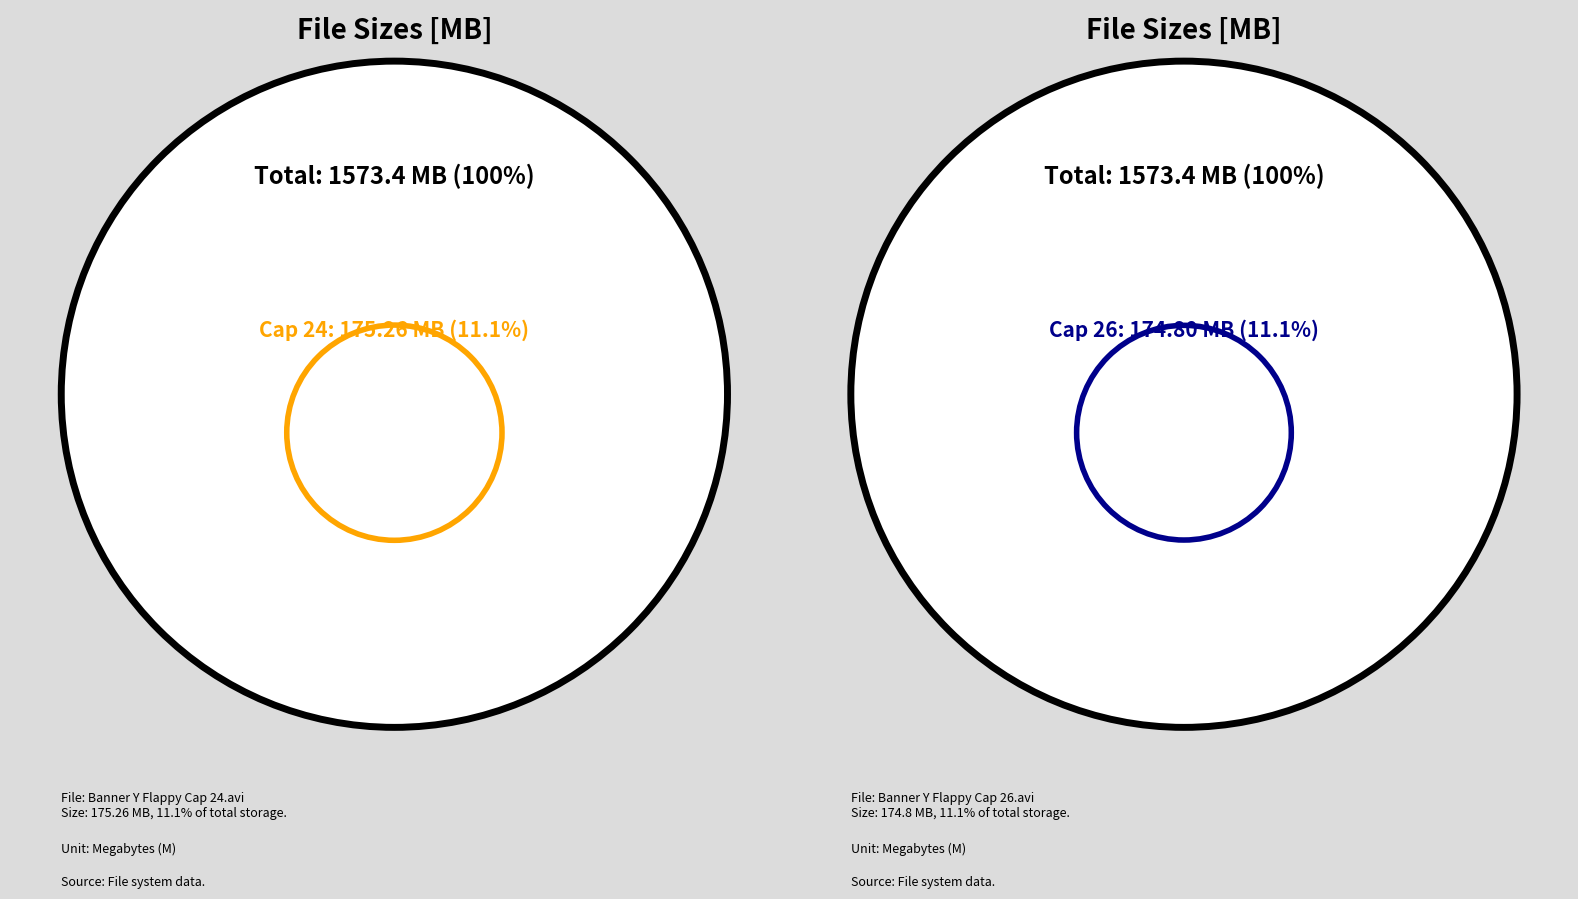

Is there a majority slice in this chart?

No